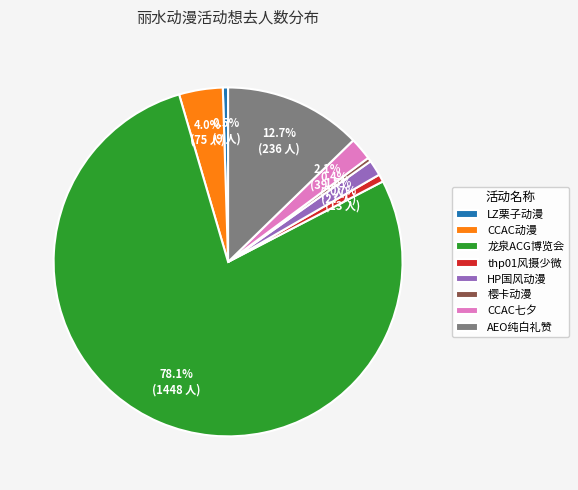

What is the majority slice?

龙泉ACG博览会